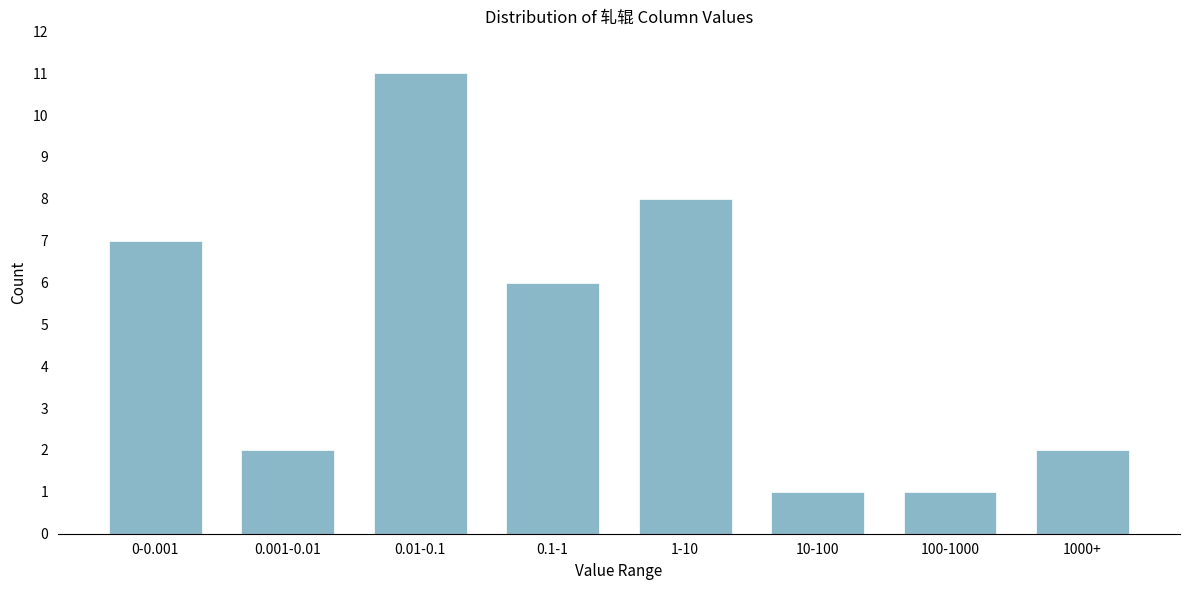

Reading left to right, list all the values displayed in this chart.

0-0.001=7	0.001-0.01=2	0.01-0.1=11	0.1-1=6	1-10=8	10-100=1	100-1000=1	1000+=2